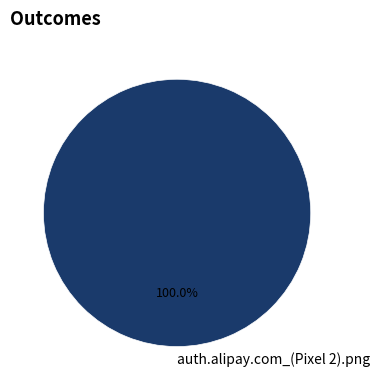

Count the number of slices in the pie.

1